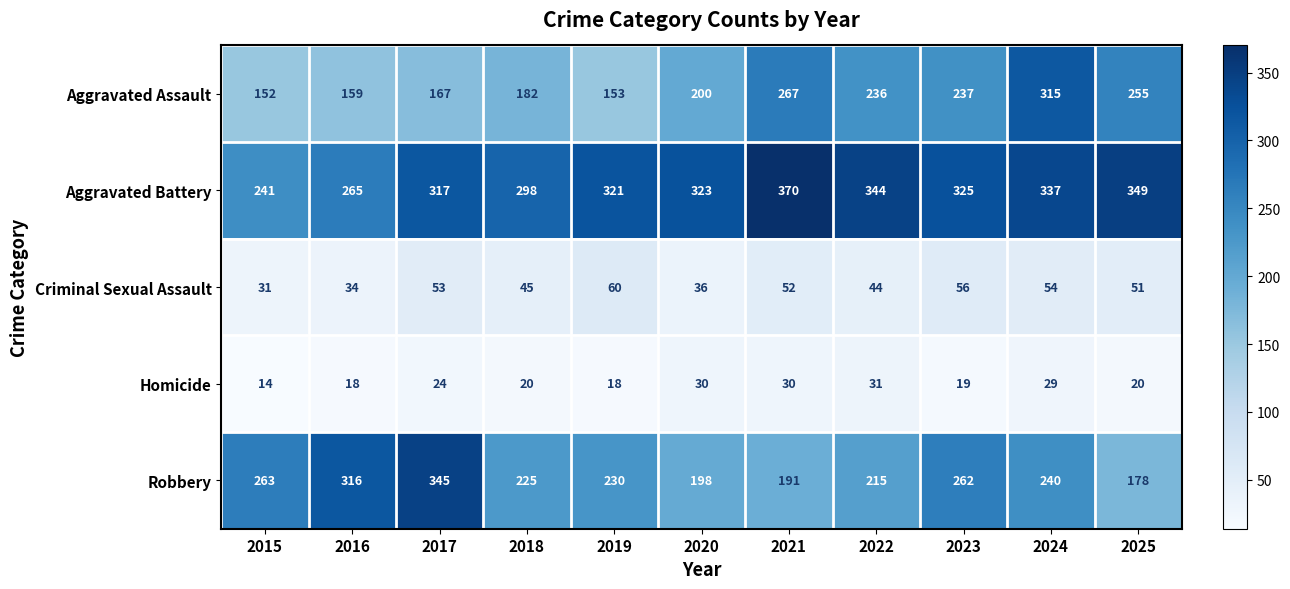

Rank the series by their maximum value, from highest to lowest.

Aggravated Battery, Robbery, Aggravated Assault, Criminal Sexual Assault, Homicide